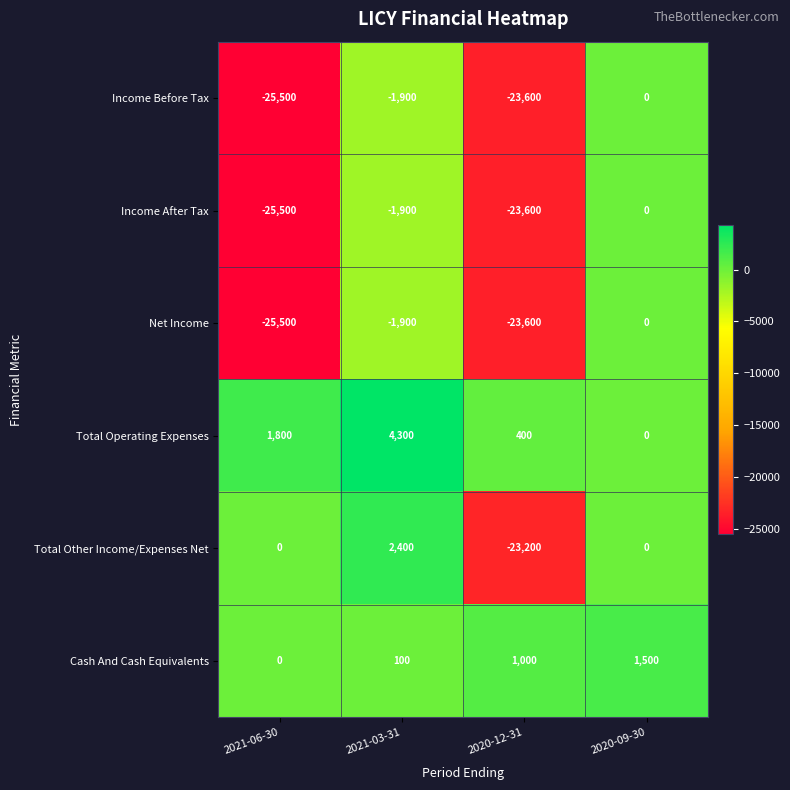

The Total Other Income/Expenses Net series shows 1206 at 2021-03-31. True or false?

False